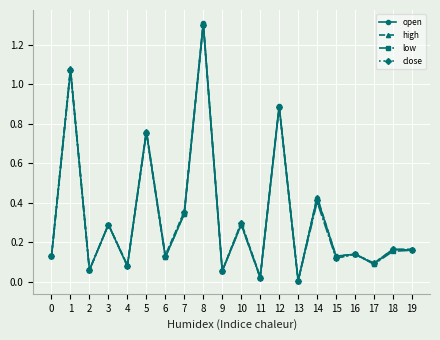

Is it true that open equals 0.3 at 10?

True